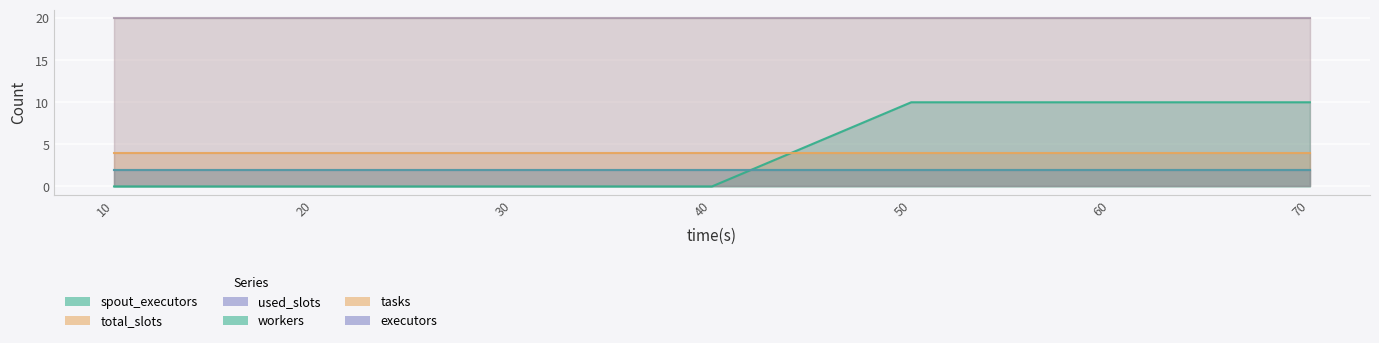

What is the total value across all series at 60?

58